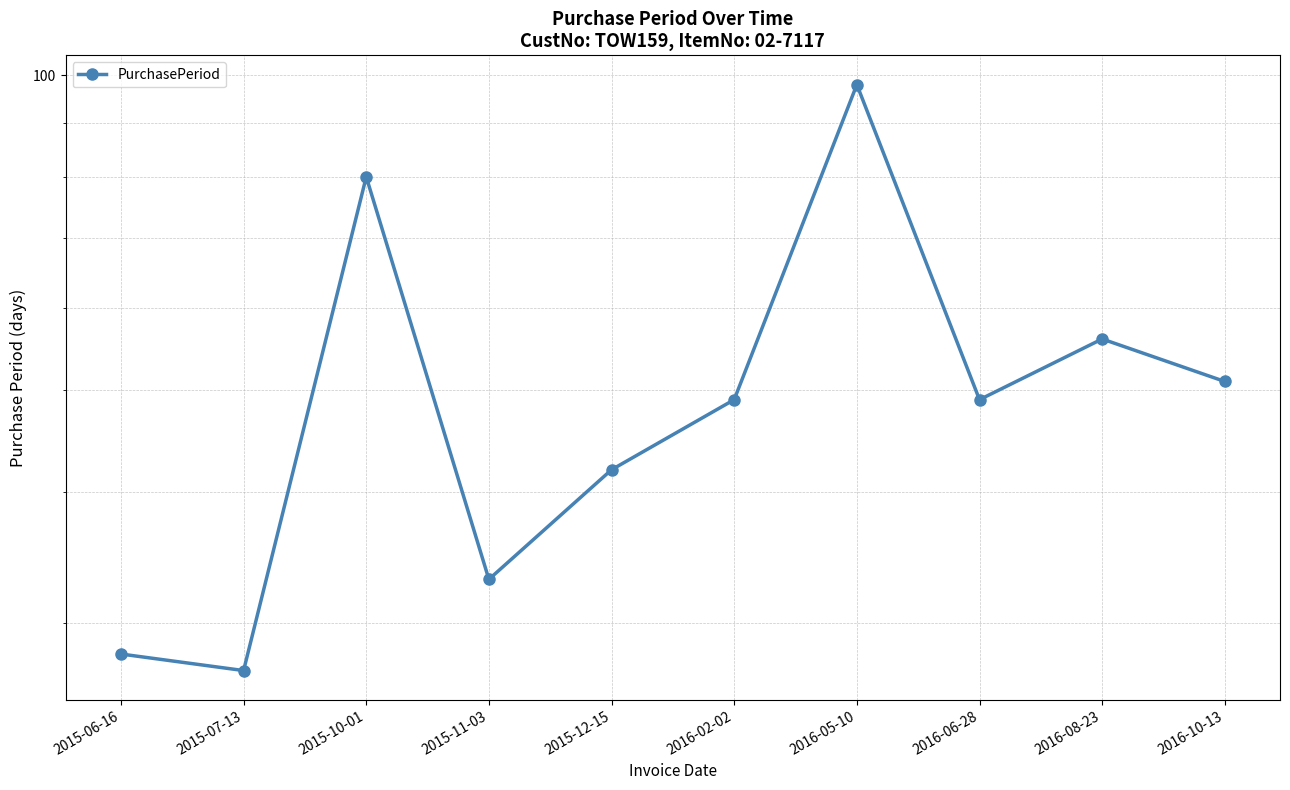

The chart shows a value of 42 at 2015-06-16. True or false?

False